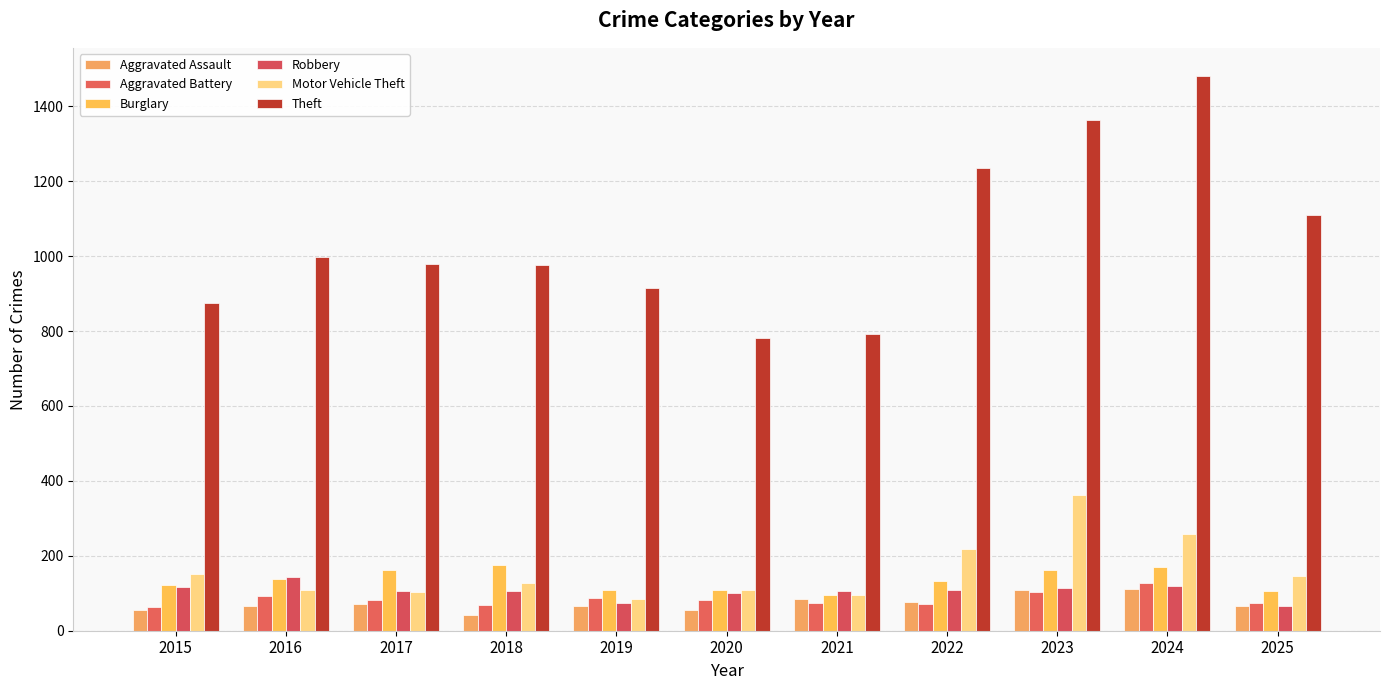

Does the chart contain stacked bars?

No